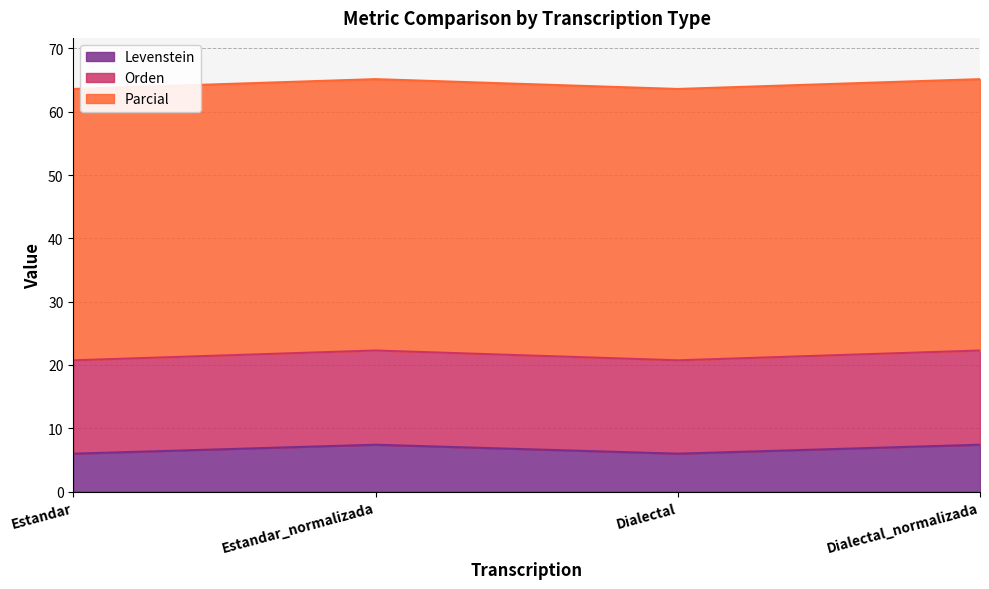

What are all the series names shown in the legend?

Levenstein, Orden, Parcial